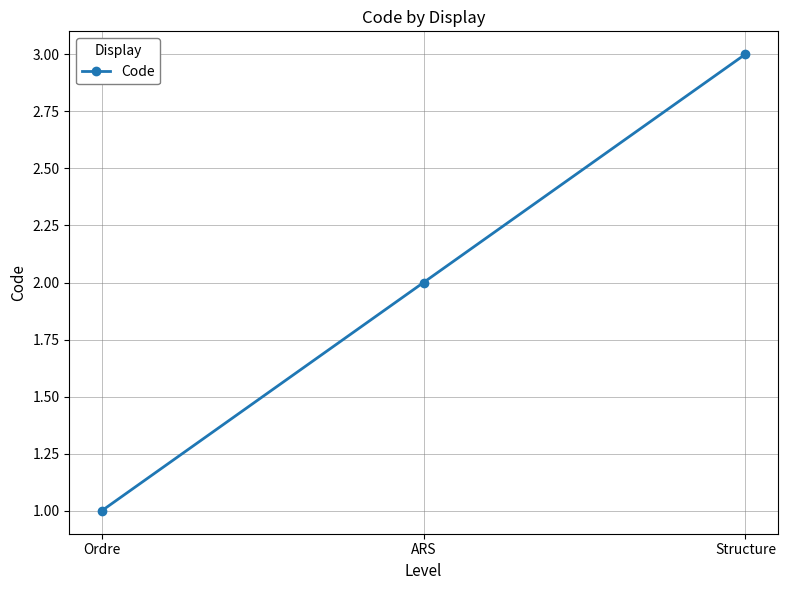

Is this an area chart (filled region under the line)?

No